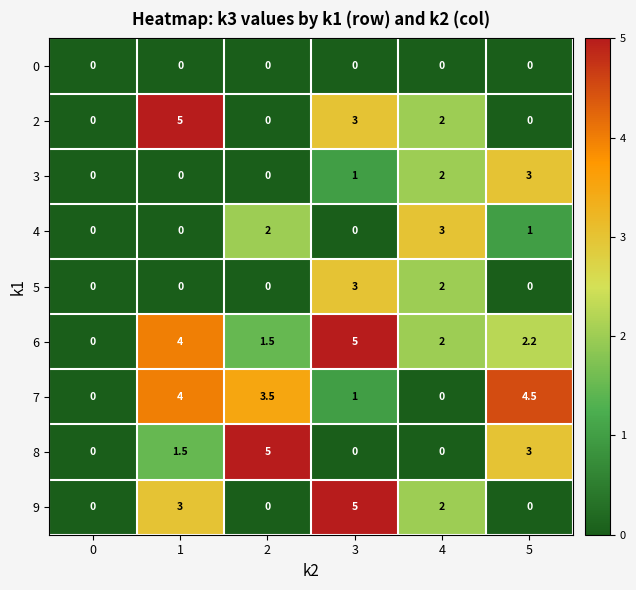

Count the 6 values in the range 1 to 4.

4